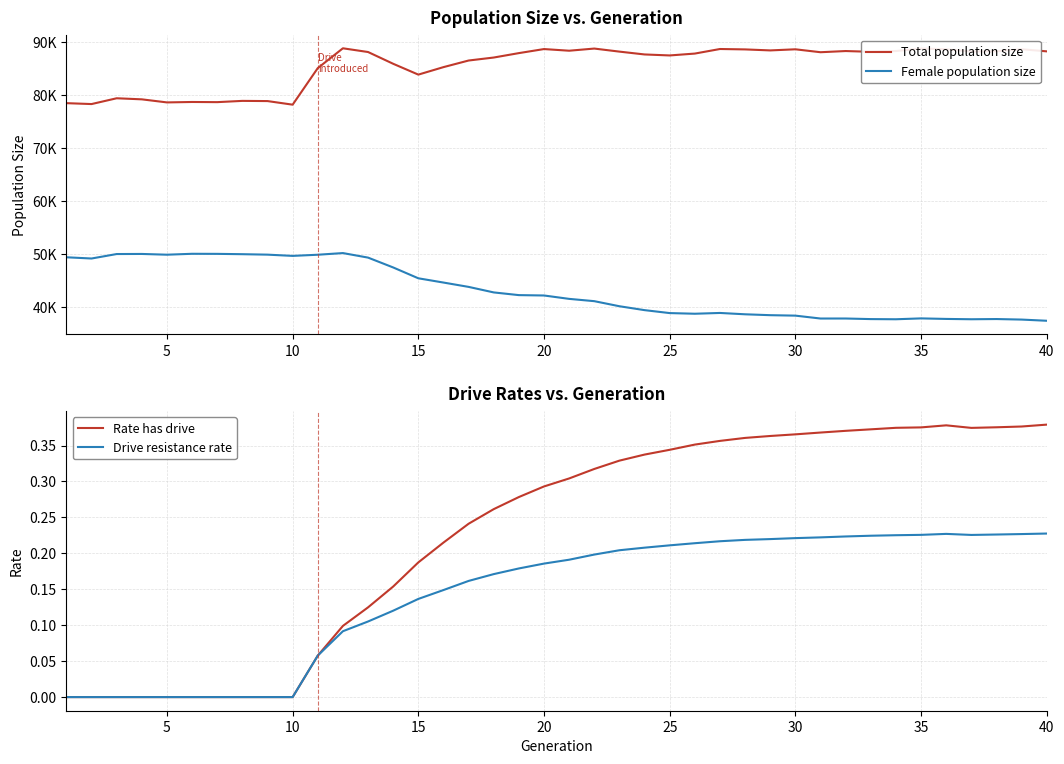

The value of Rate has drive at 15 is 0.3. True or false?

False